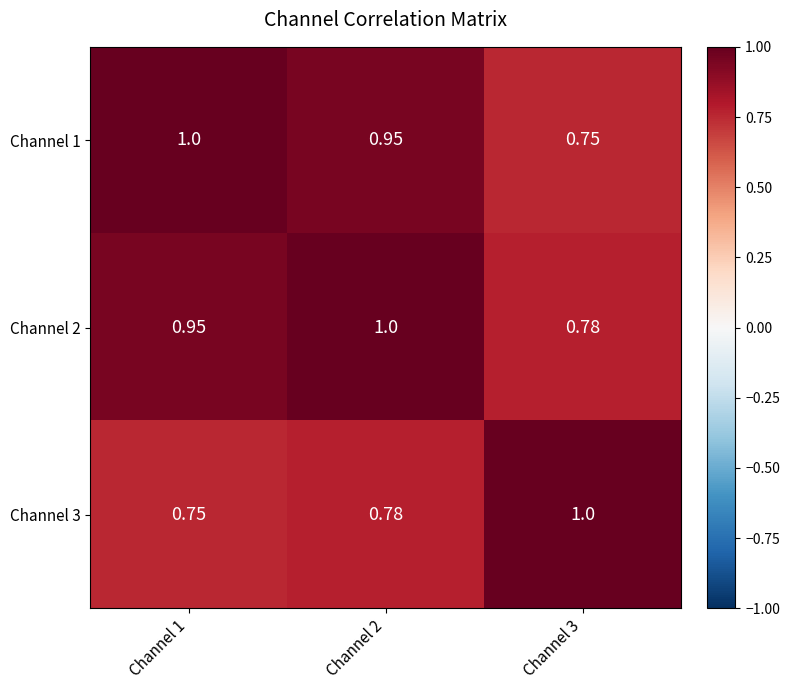

Is the value of Channel 1 at Channel 1 greater than the value of Channel 3 at Channel 1?

Yes